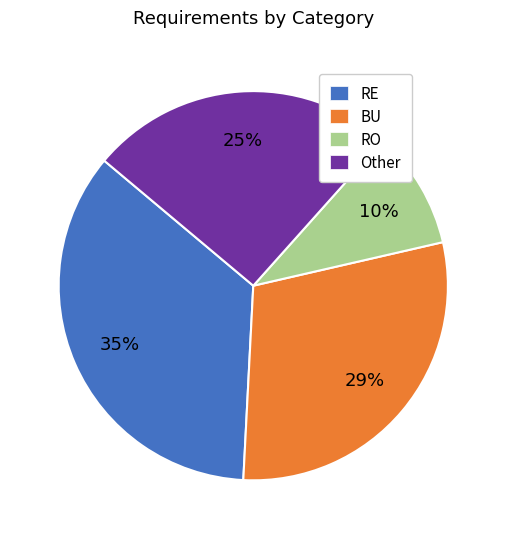

What is the smallest slice in the pie chart?

RO